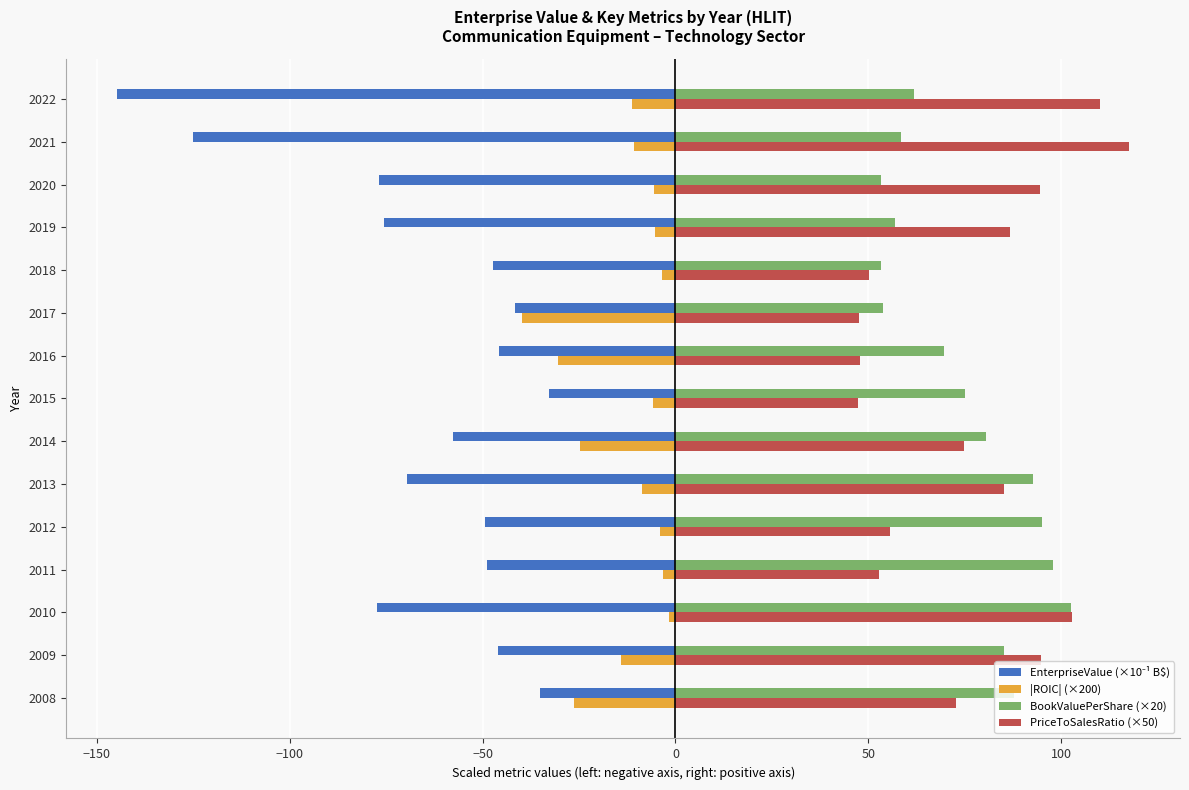

Read the |ROIC| (×200) value at 2013.

-8.7